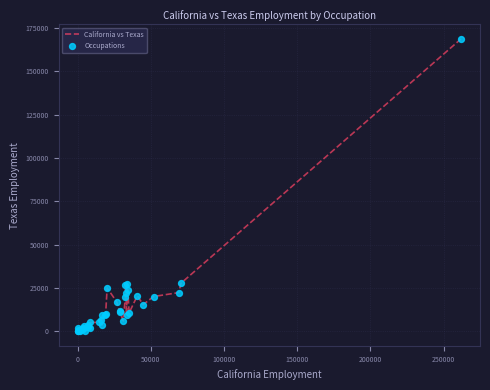

What is the maximum value shown in the chart?

168610